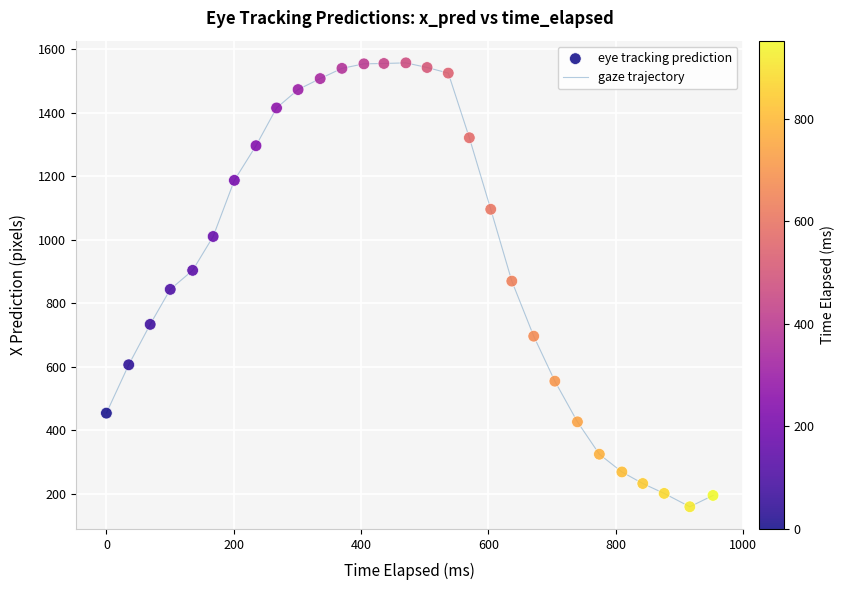

What is the difference between the maximum and minimum values?

1396.2